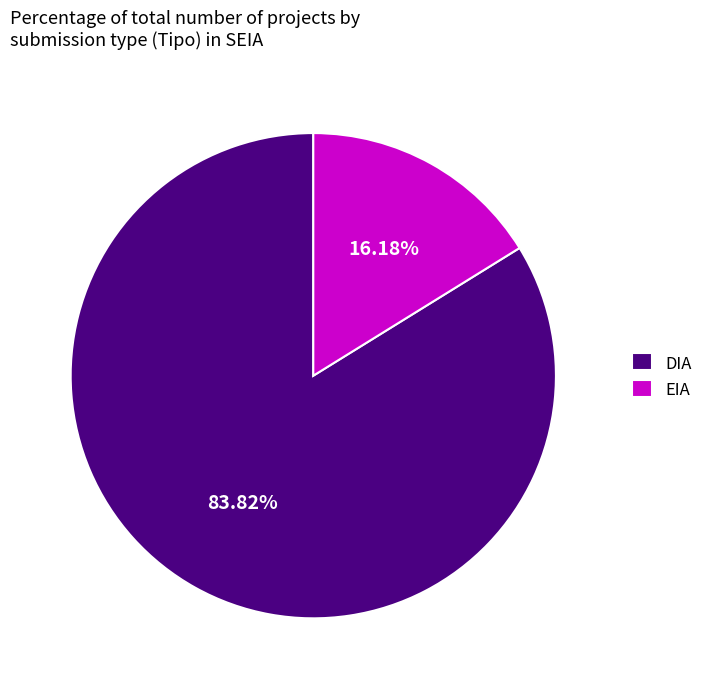

Which category has the biggest portion of the pie?

DIA